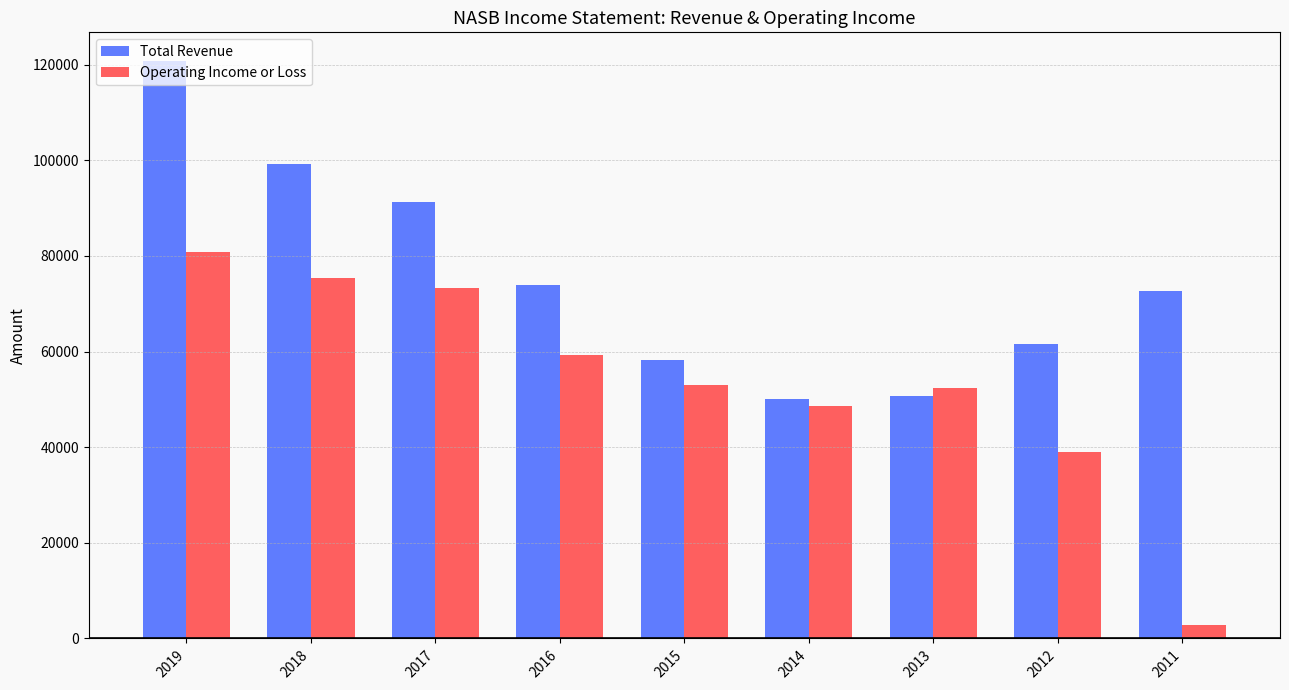

How many bars are there in each group?

2